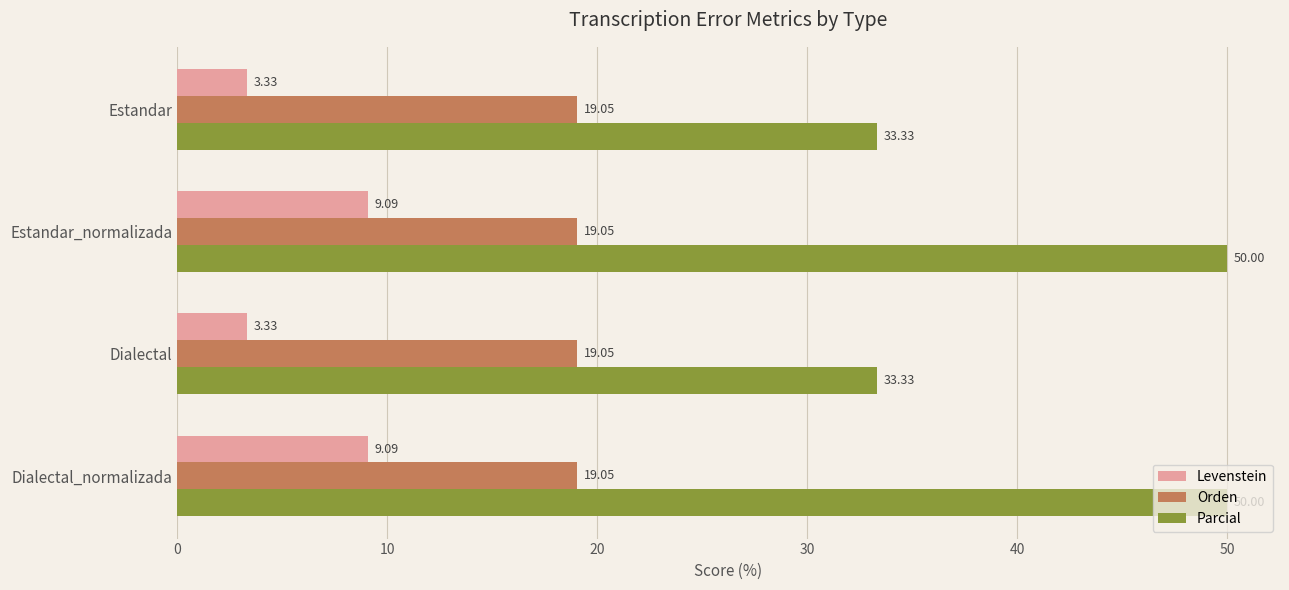

What is the difference between the highest and lowest values at Estandar_normalizada?

40.9